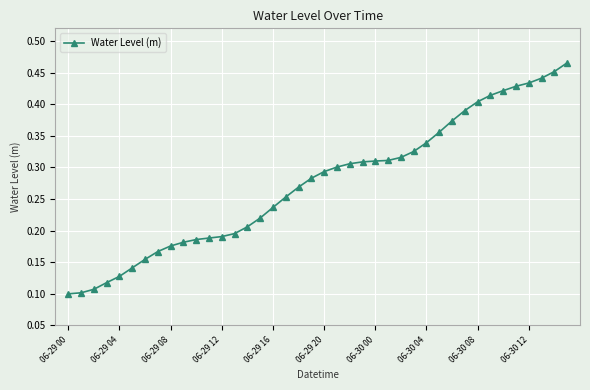

How many values are between 0 and 1?

40